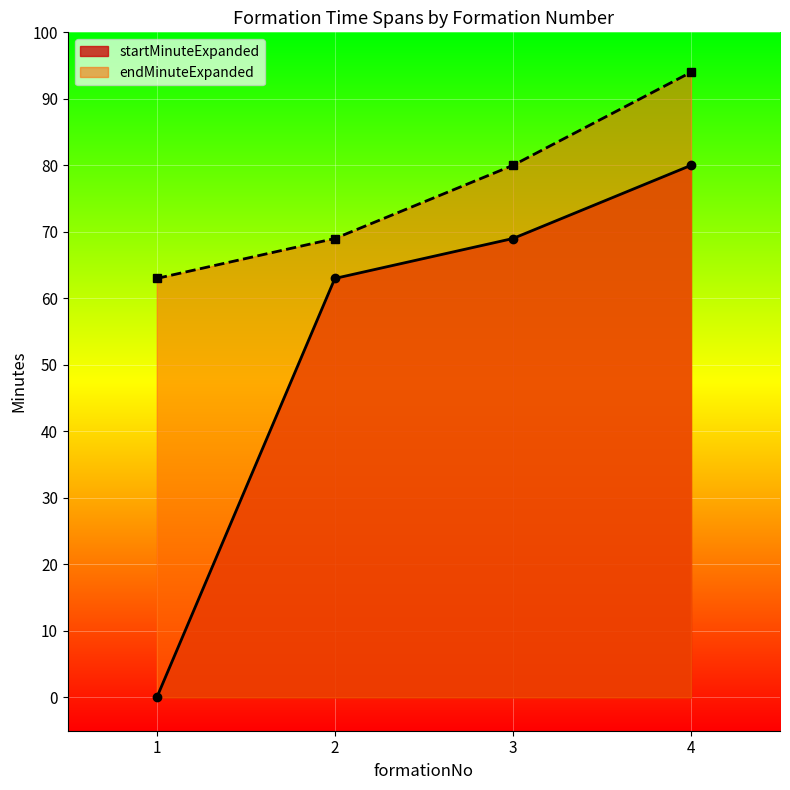

What is the difference between the highest and lowest values at 3?

11